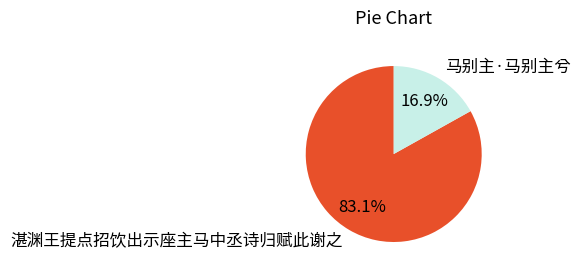

Which slice is the largest?

湛渊王提点招饮出示座主马中丞诗归赋此谢之